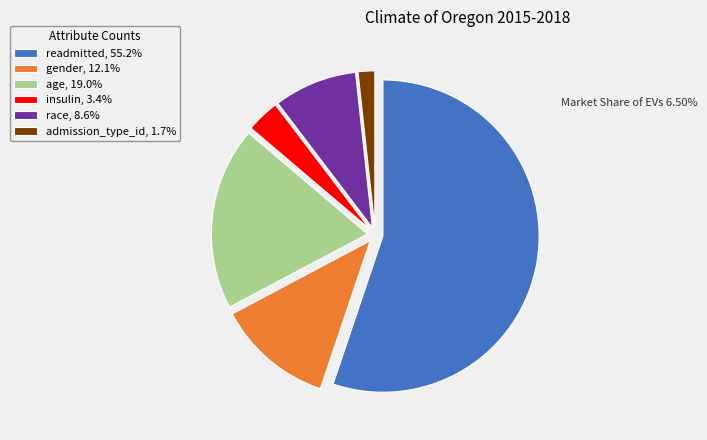

What is the ratio of the value at readmitted, 55.2% to the value at admission_type_id, 1.7%?

32.0